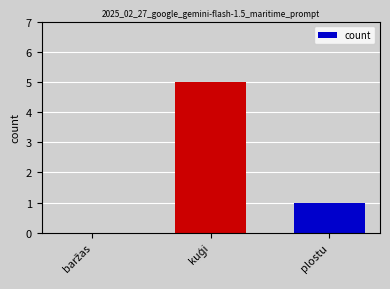

What is the greatest value displayed?

5